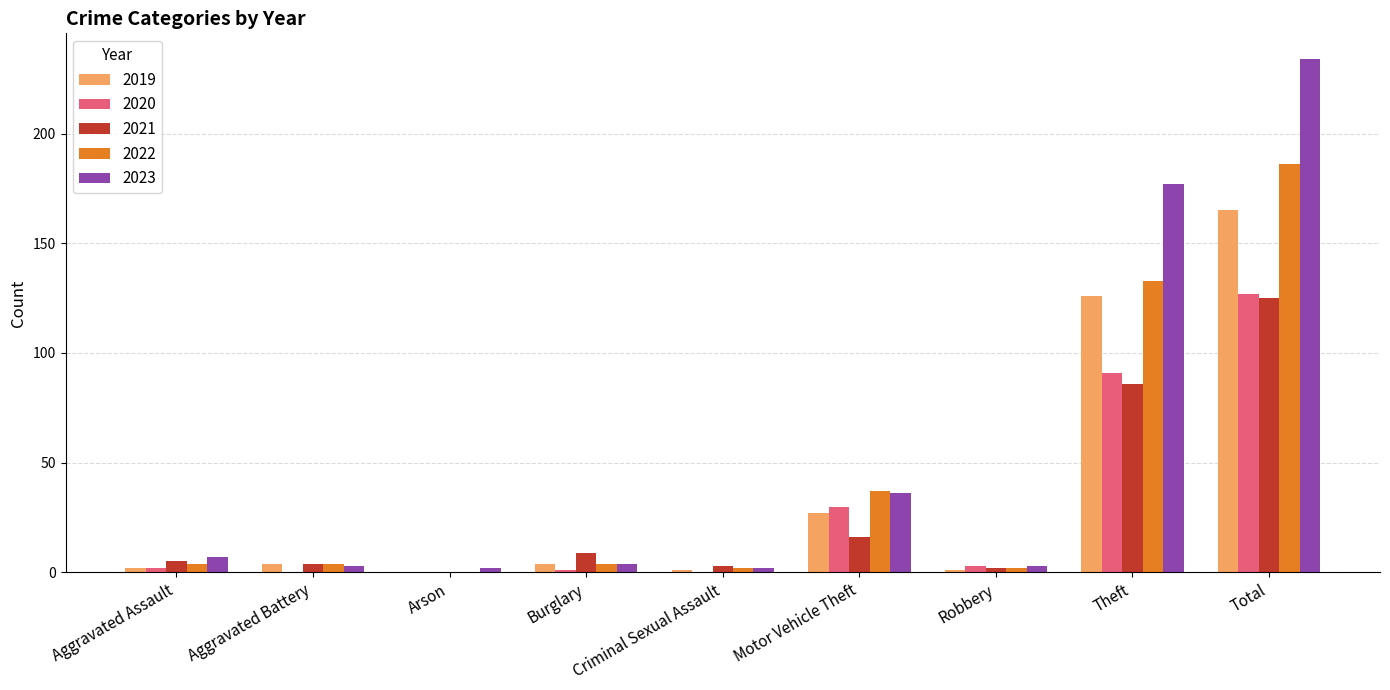

What is the total value across all series at Theft?

613